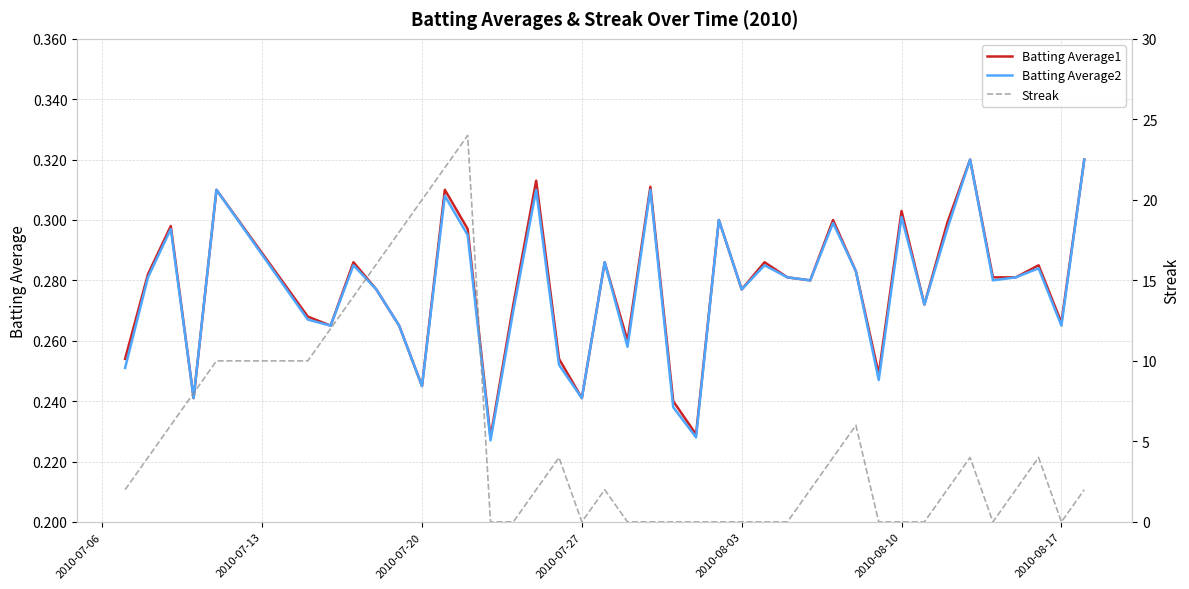

Reading left to right, what are all the values shown in this chart?

Batting Average1: 0.3	0.3	0.3	0.2	0.3	0.3	0.3	0.3	0.3	0.3	0.2	0.3	0.3	0.2	0.3	0.3	0.3	0.2	0.3	0.3	0.3	0.2	0.2	0.3	0.3	0.3	0.3	0.3	0.3	0.3	0.2	0.3	0.3	0.3	0.3	0.3	0.3	0.3	0.3	0.3
Batting Average2: 0.3	0.3	0.3	0.2	0.3	0.3	0.3	0.3	0.3	0.3	0.2	0.3	0.3	0.2	0.3	0.3	0.3	0.2	0.3	0.3	0.3	0.2	0.2	0.3	0.3	0.3	0.3	0.3	0.3	0.3	0.2	0.3	0.3	0.3	0.3	0.3	0.3	0.3	0.3	0.3
Streak: 2.0	4.0	6.0	8.0	10.0	10.0	12.0	14.0	16.0	18.0	20.0	22.0	24.0	0.0	0.0	2.0	4.0	0.0	2.0	0.0	0.0	0.0	0.0	0.0	0.0	0.0	0.0	2.0	4.0	6.0	0.0	0.0	0.0	2.0	4.0	0.0	2.0	4.0	0.0	2.0